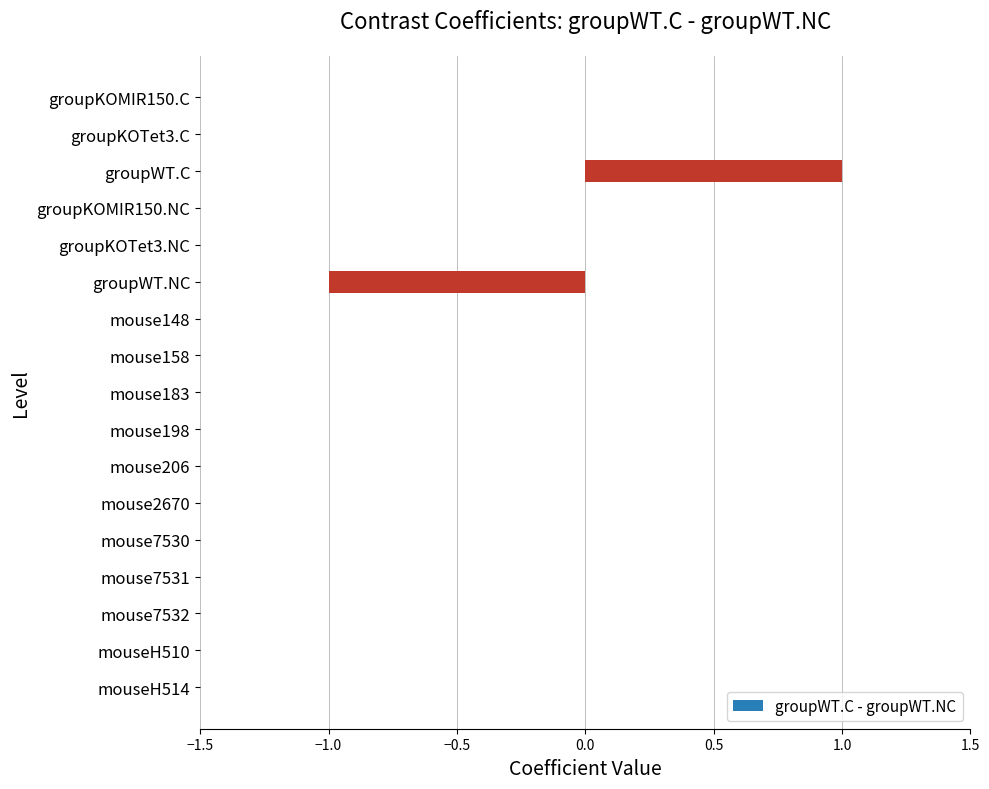

The value at mouseH514 is 0. True or false?

True